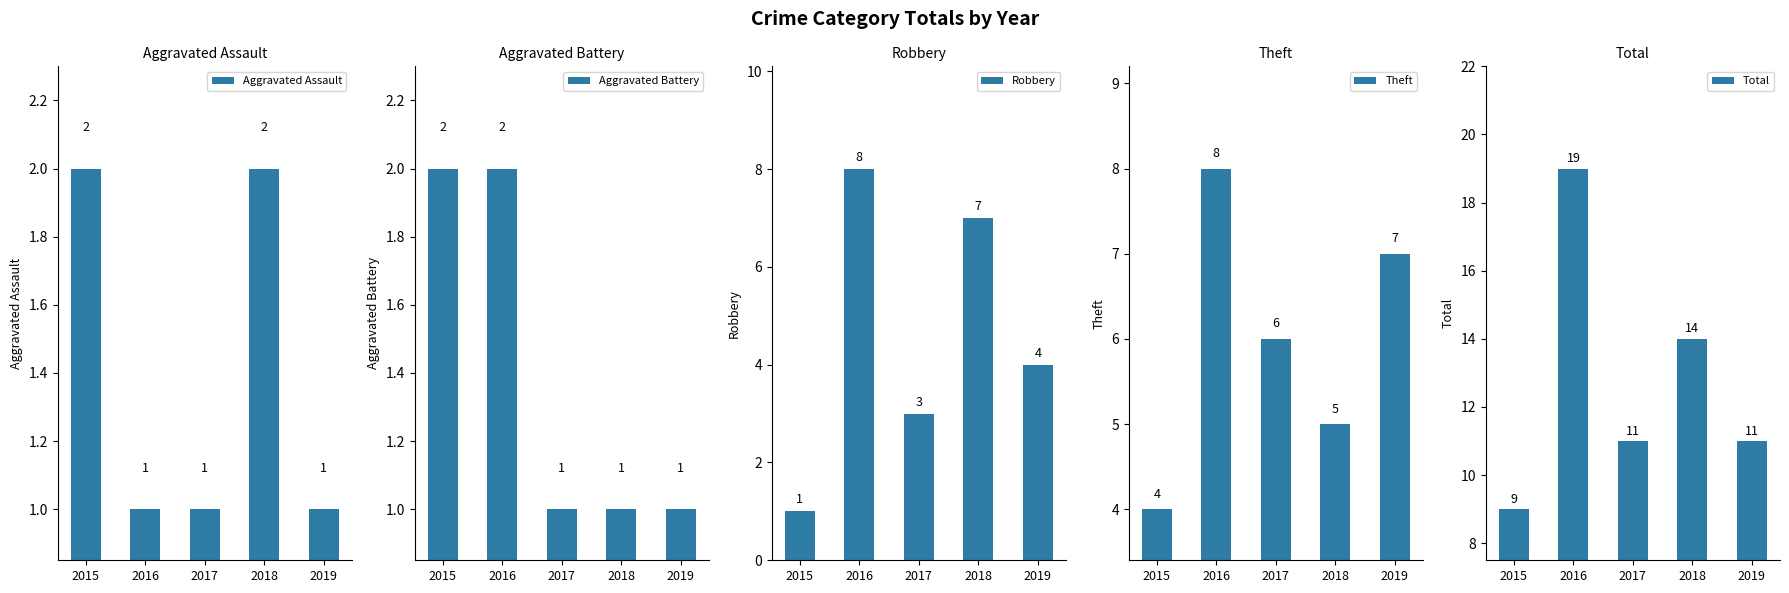

Which category has the highest value in the Total series?

2016